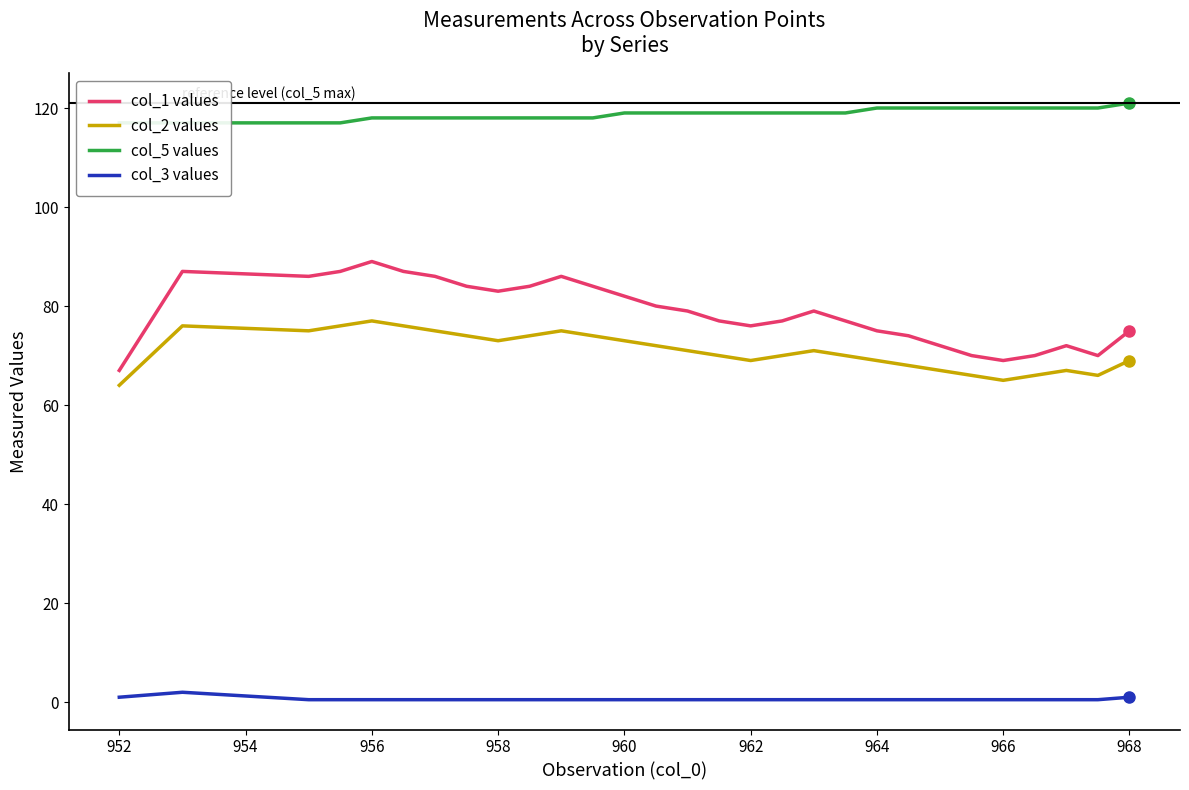

True or false: col_2 values and col_3 values cross at least once.

False